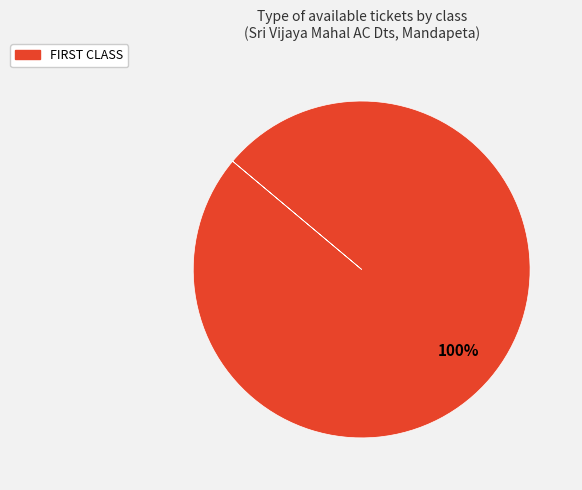

Is there any slice that represents more than half of the pie?

Yes